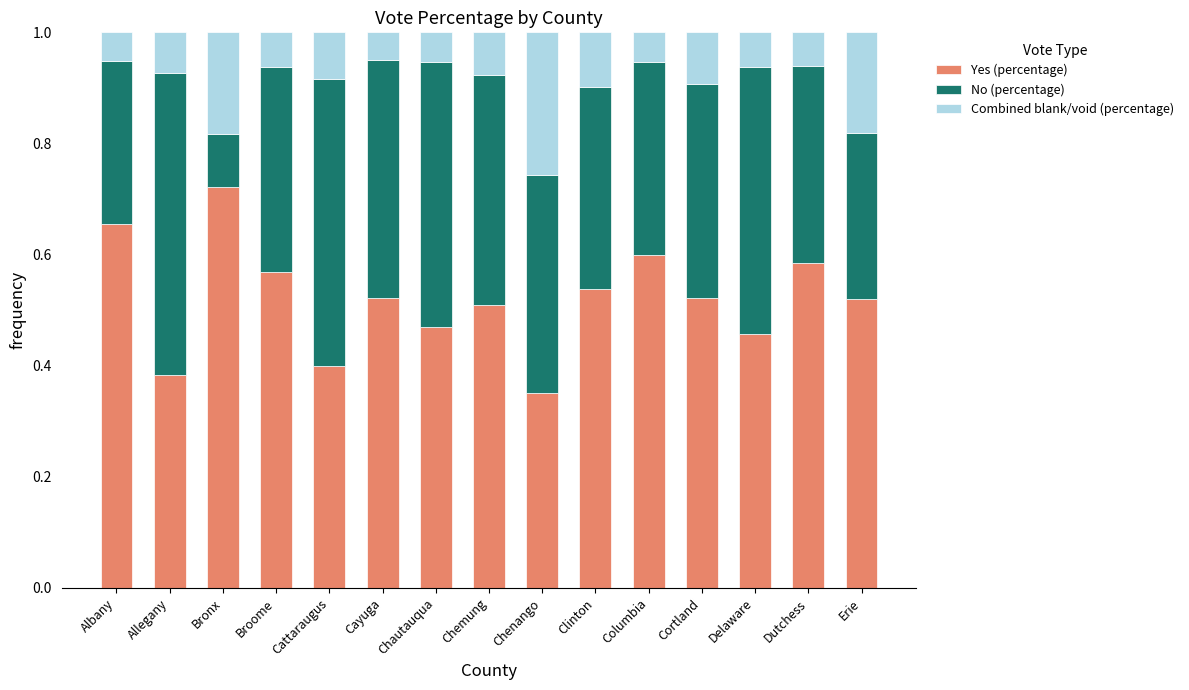

The value of Yes (percentage) at Columbia is 0.6. True or false?

True